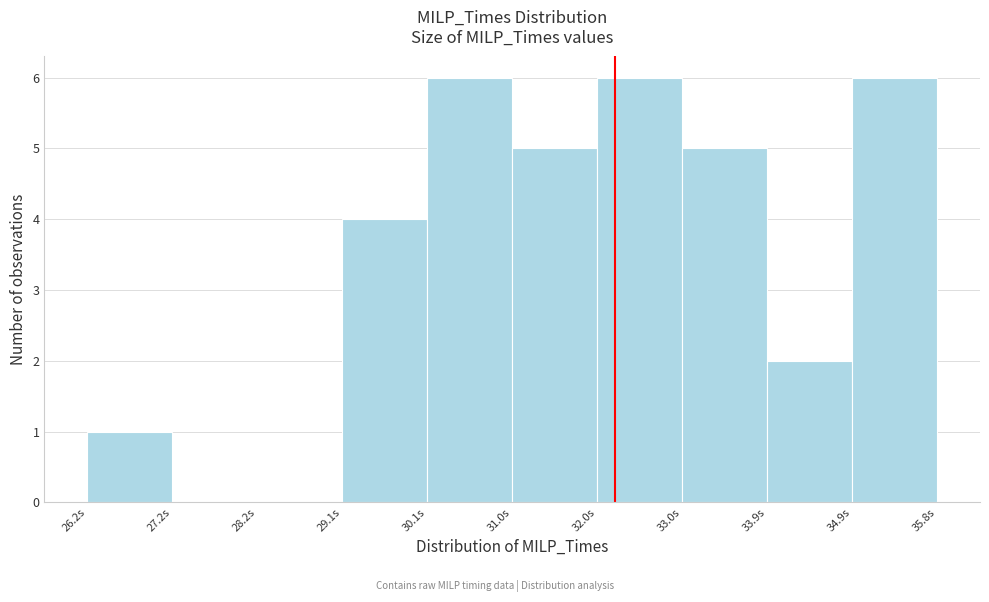

Reading left to right, transcribe this chart: for each bar, give the range it covers on the x-axis and its height. Neither the bar edges nor the heights are printed on the chart, so give them approximately, as read against the axes.

26.2 to 27.2: 1
27.2 to 28.2: 0
28.2 to 29.1: 0
29.1 to 30.1: 4
30.1 to 31.0: 6
31.0 to 32.0: 5
32.0 to 33.0: 6
33.0 to 33.9: 5
33.9 to 34.9: 2
34.9 to 35.8: 6